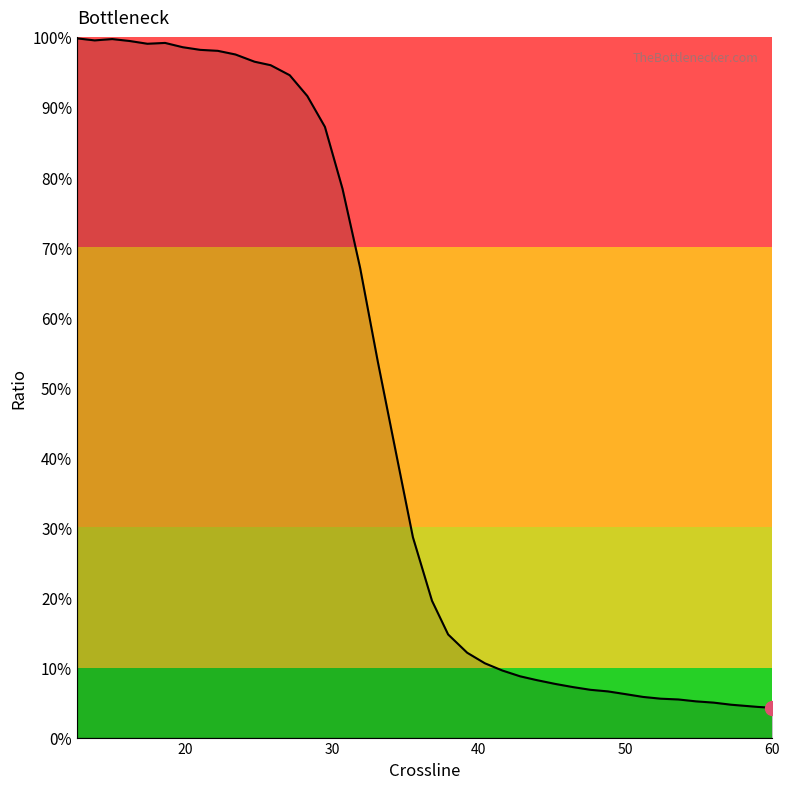

What is the difference between the maximum and minimum values?

95.5